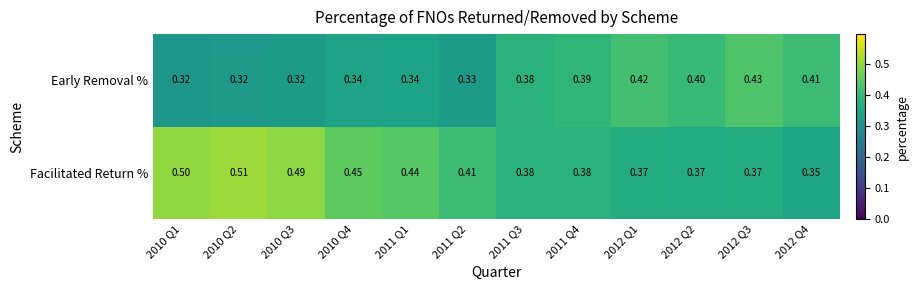

At which category is the sum across all series the highest?

2010 Q2